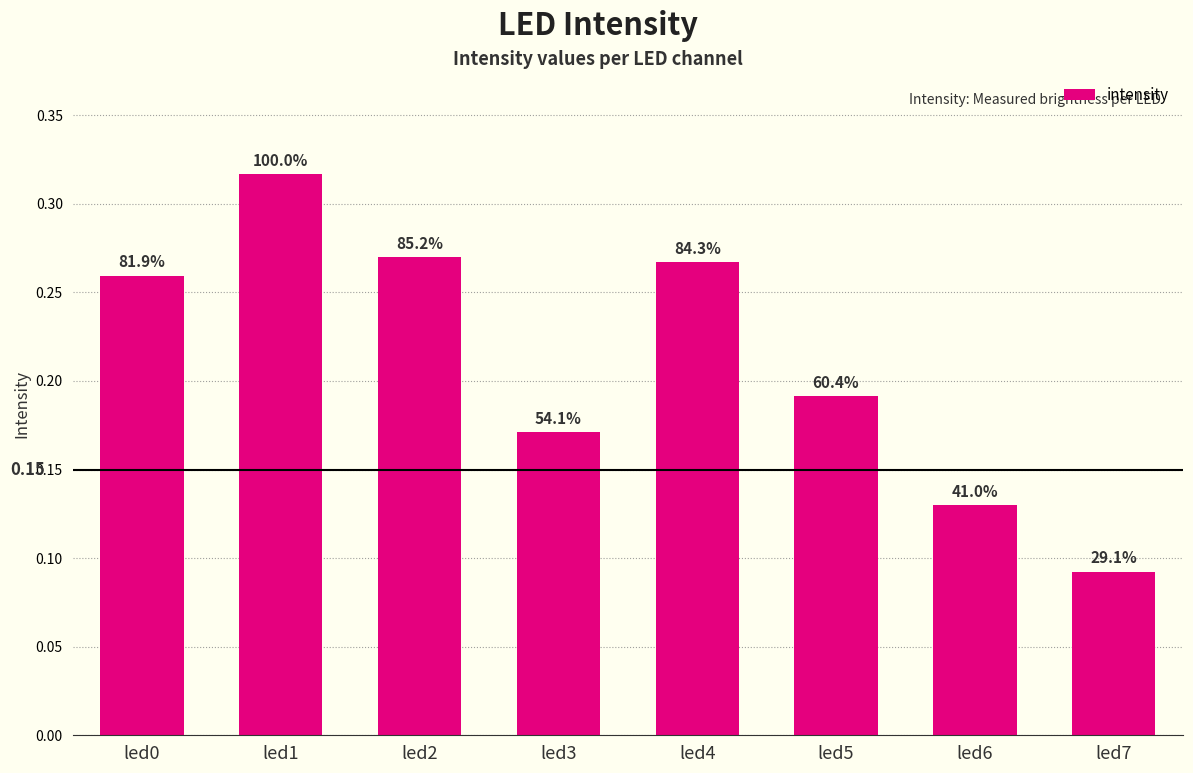

What is the change in value from led2 to led6?

-0.1